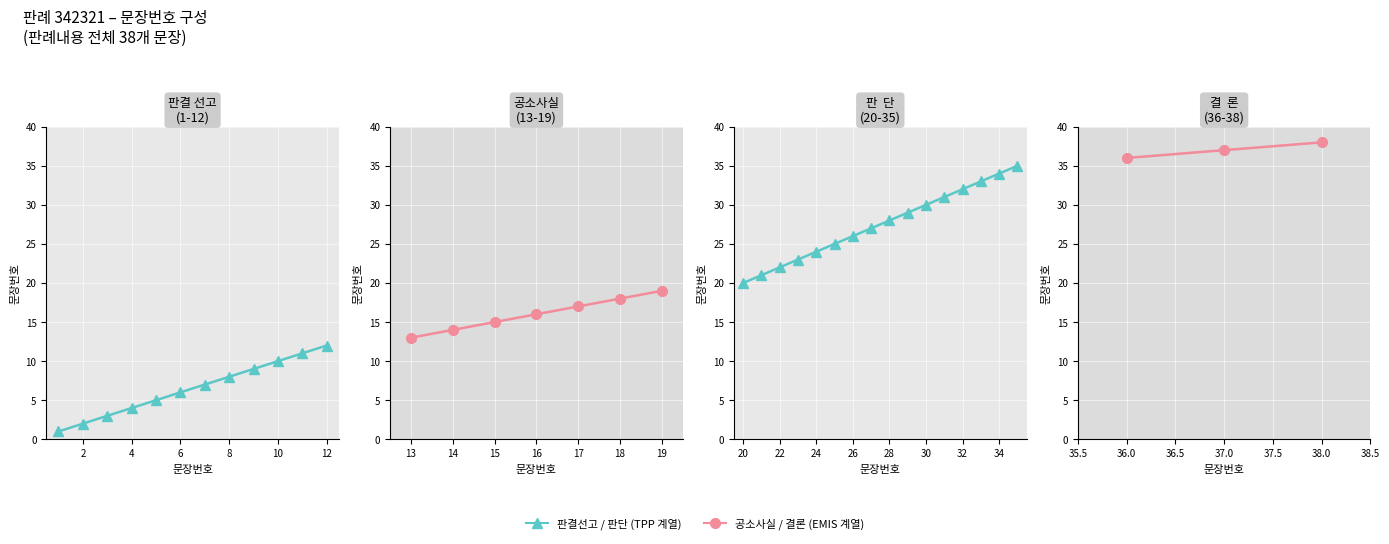

At which category does the chart reach its minimum across all series?

1